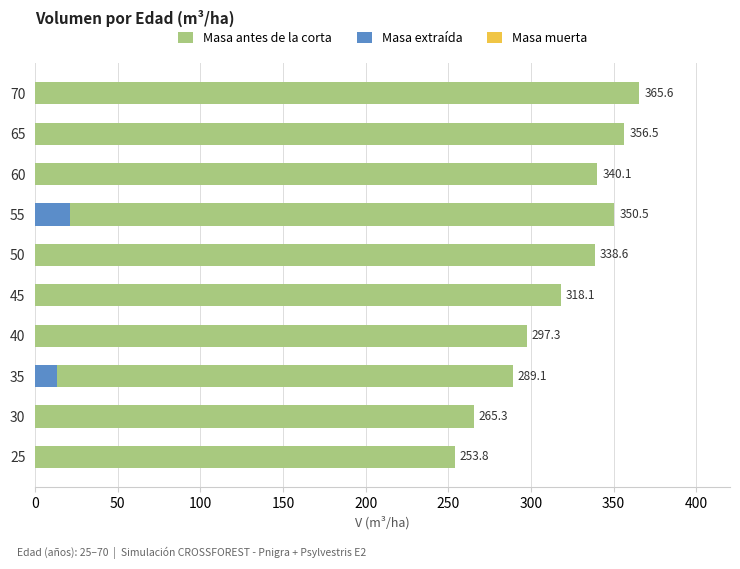

What is the average value of the Masa extraída series?

3.4